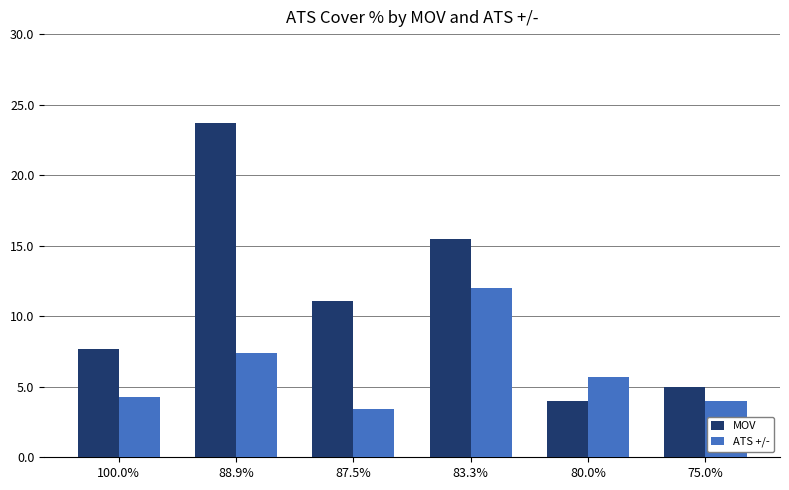

Where is MOV nearest to the value 13?

87.5%